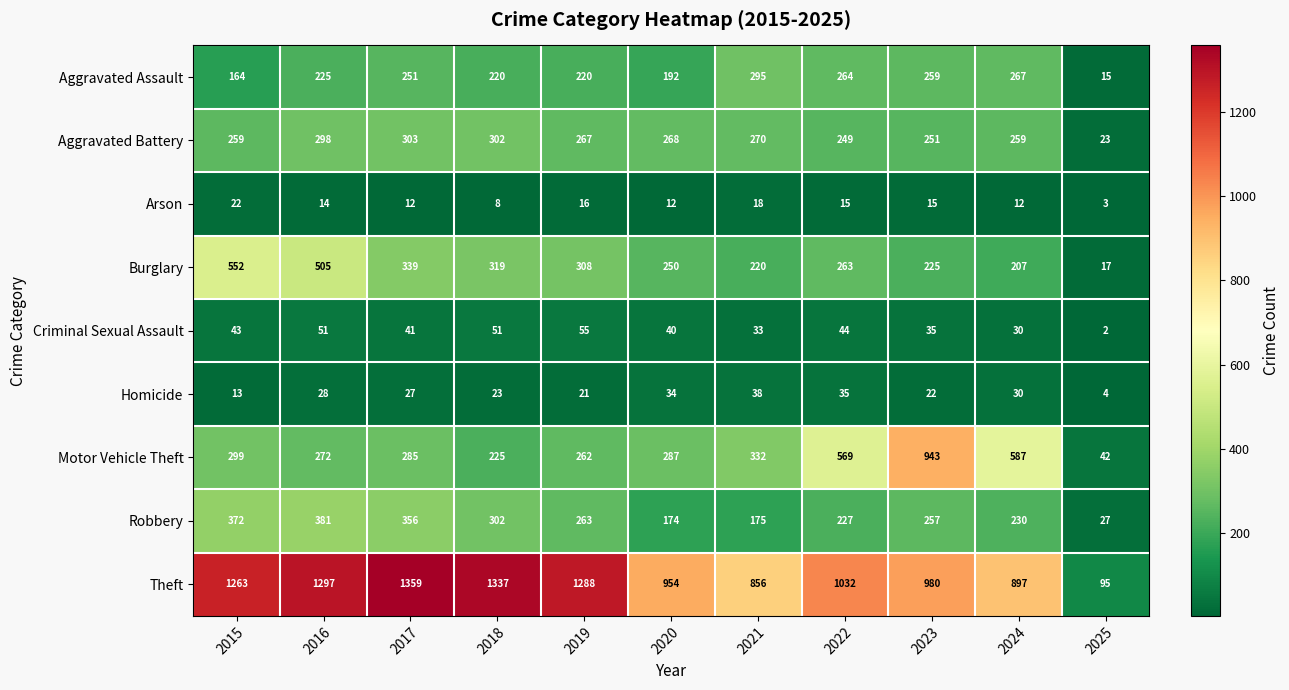

Which category has the lowest value in the Aggravated Battery series?

2025